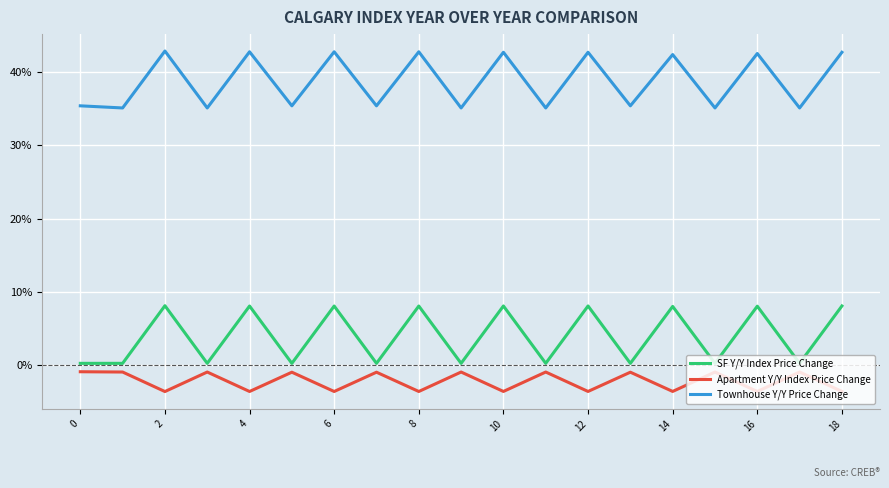

What is the maximum value for Townhouse Y/Y Price Change?

0.4